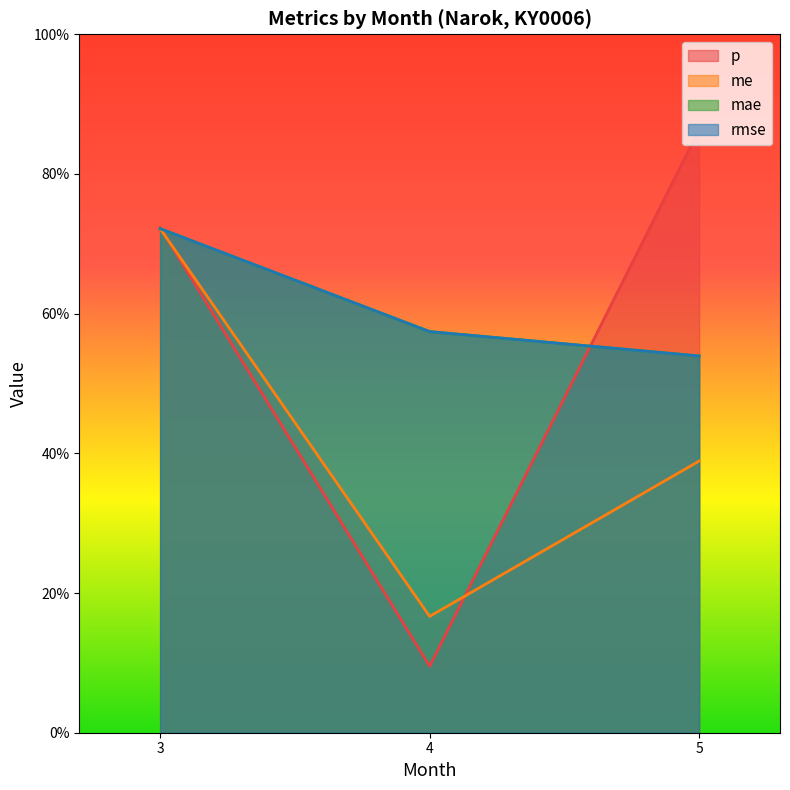

Does the chart have visible grid lines?

No